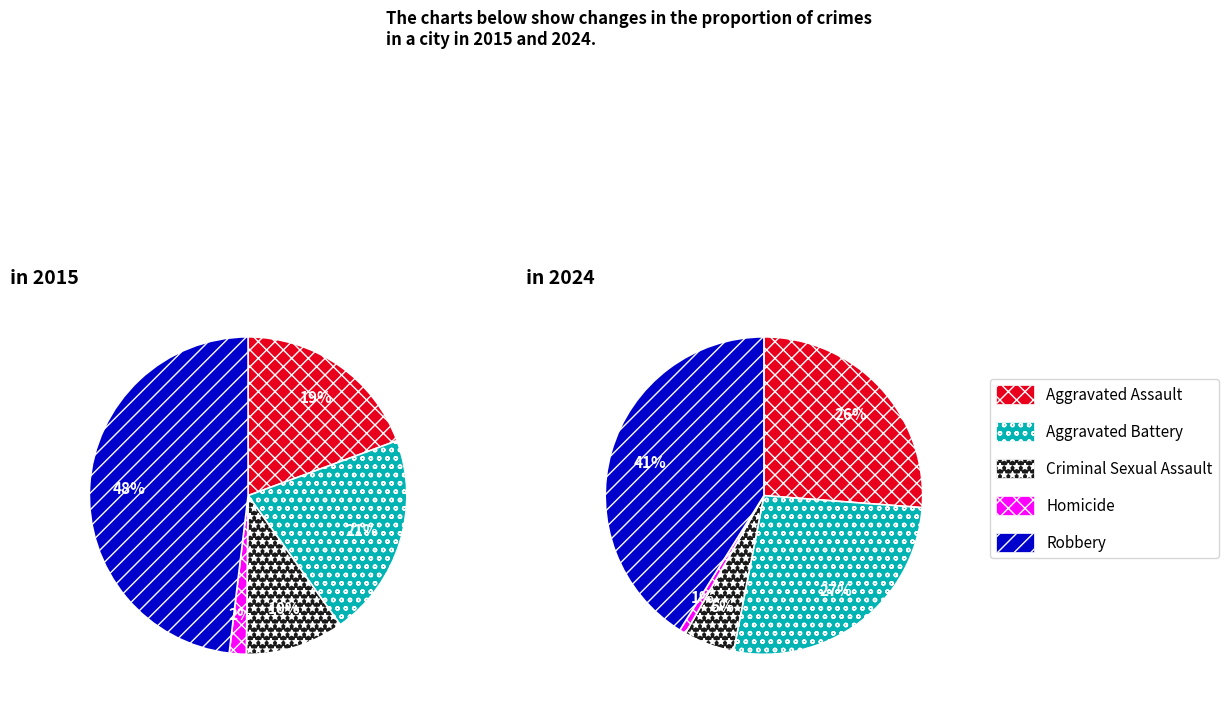

To the nearest percent, what is the average slice percentage?

20%